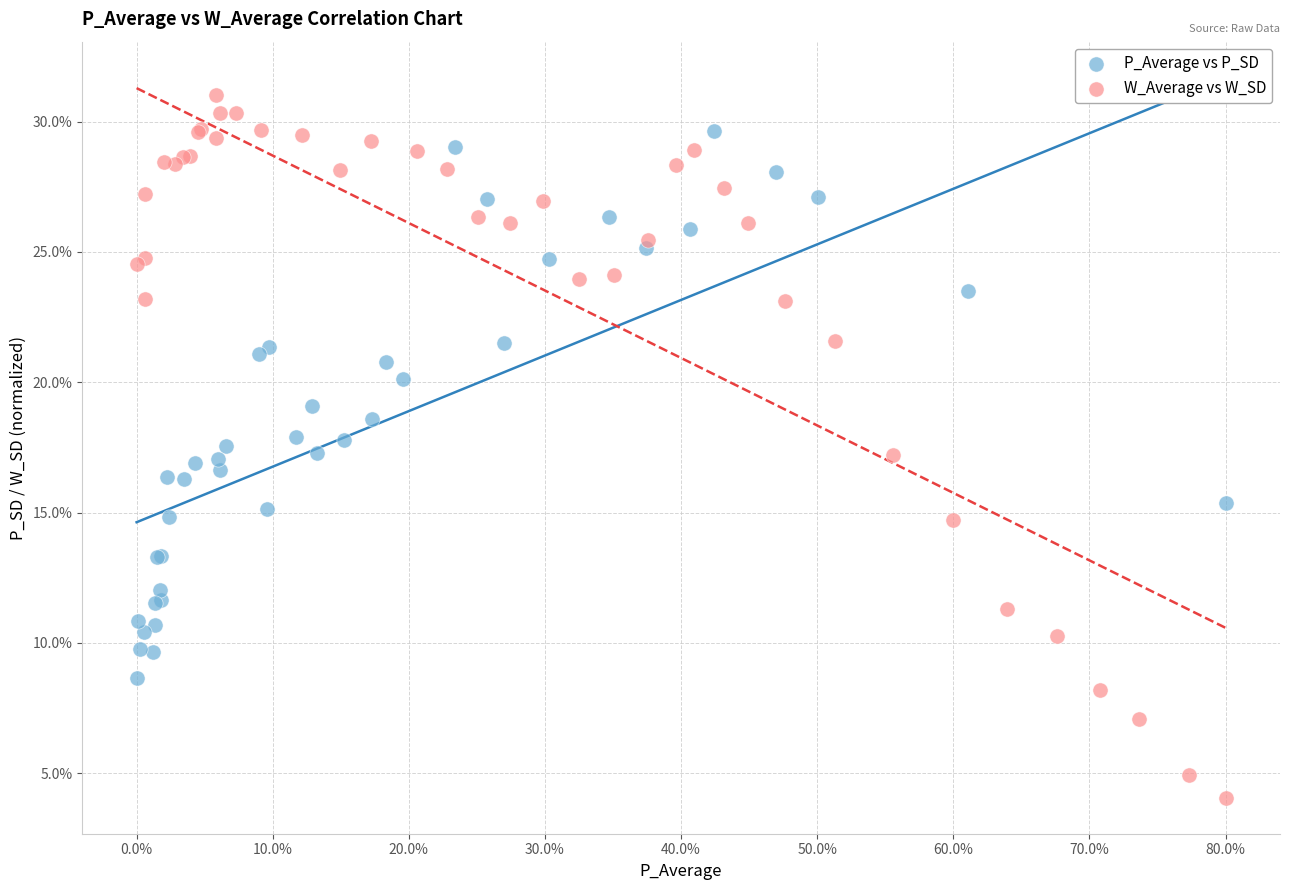

Which series contains the highest Y value?

W_Average vs W_SD